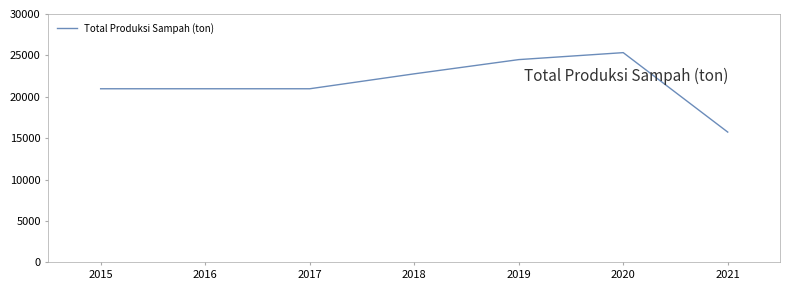

What is the difference between the maximum and minimum values?

9597.6